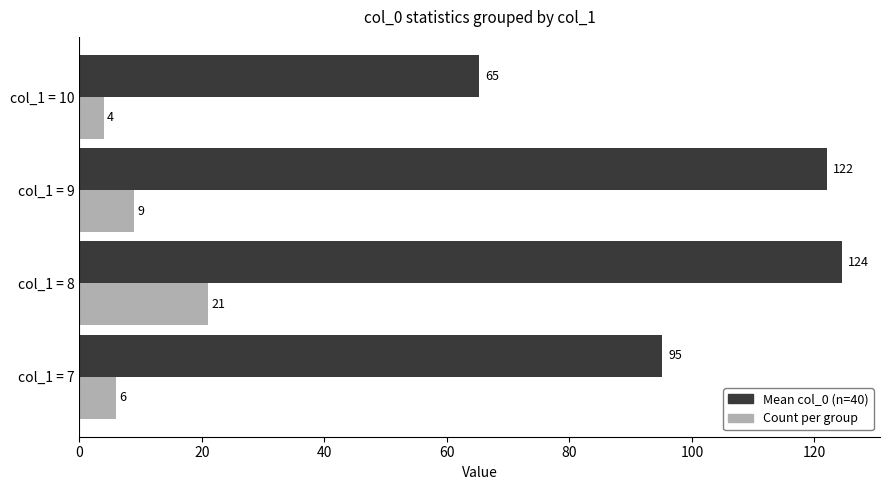

At which category is the sum across all series the highest?

col_1 = 8